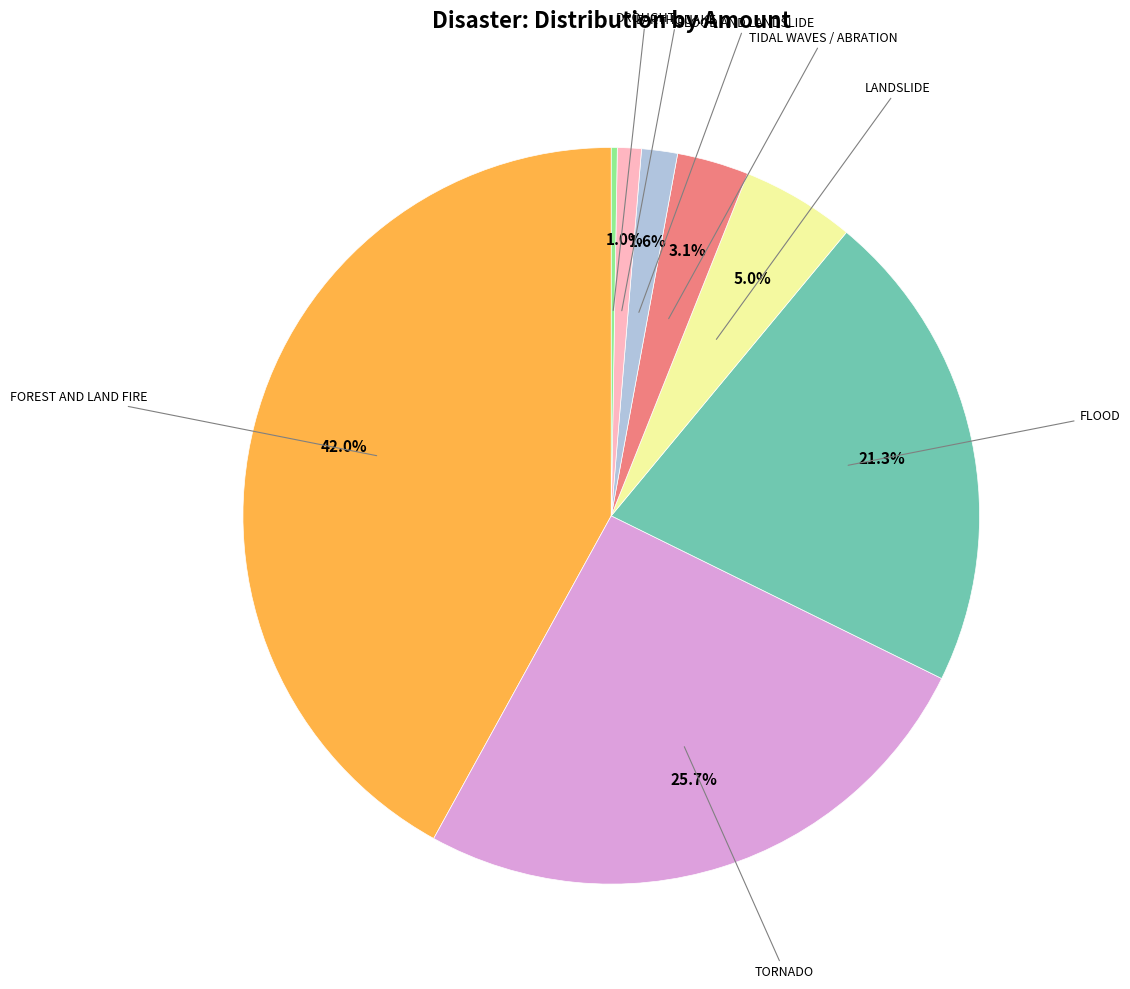

Is there a majority slice in this chart?

No